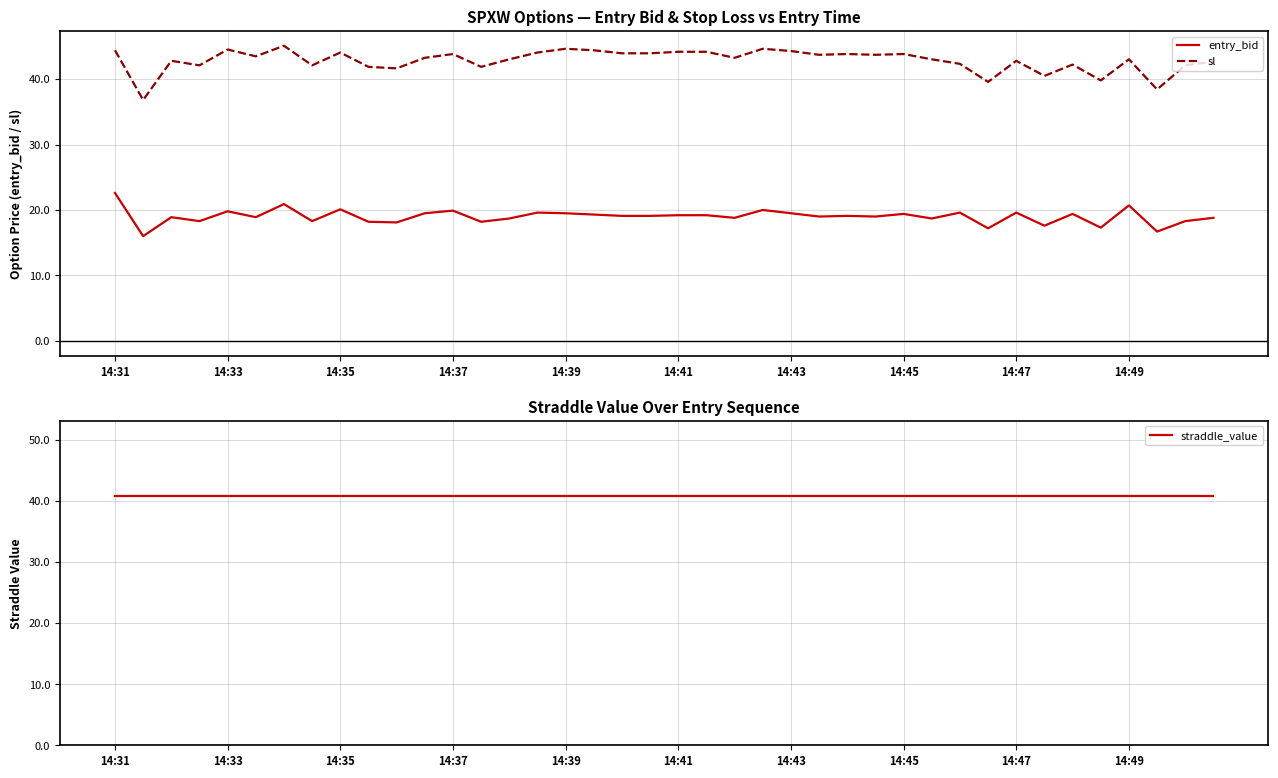

True or false: sl has a value of 44.0 at 14:35.

True